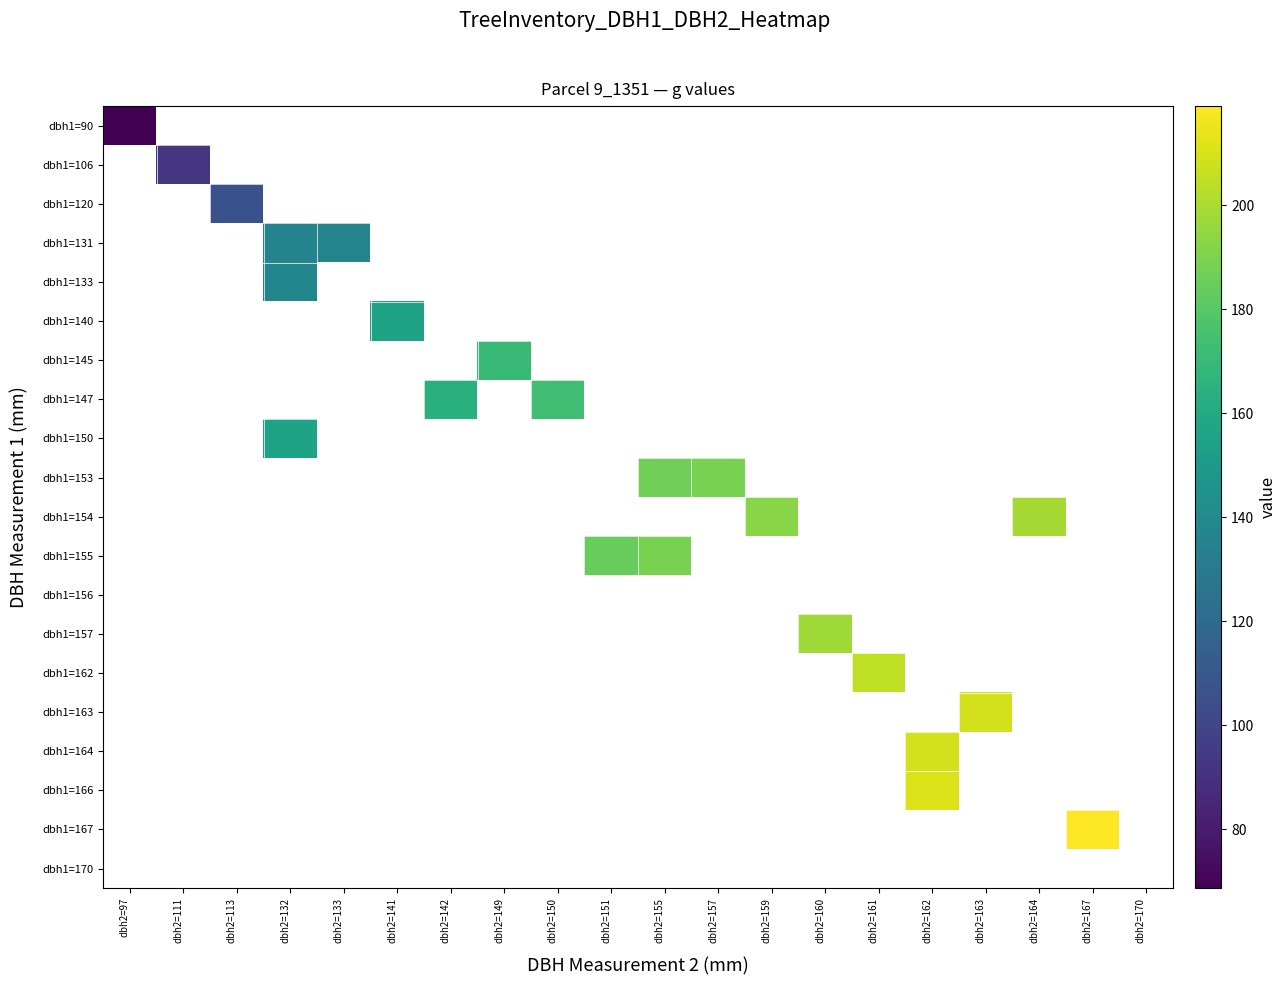

How many values in dbh1=133 are above zero?

1